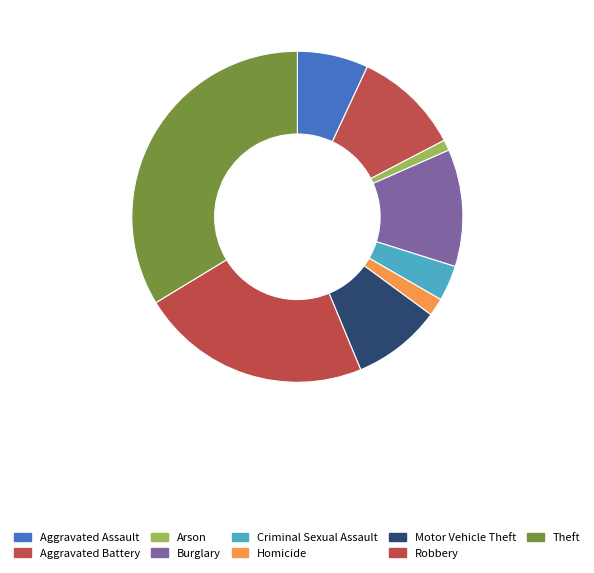

Does any single category account for the majority?

No